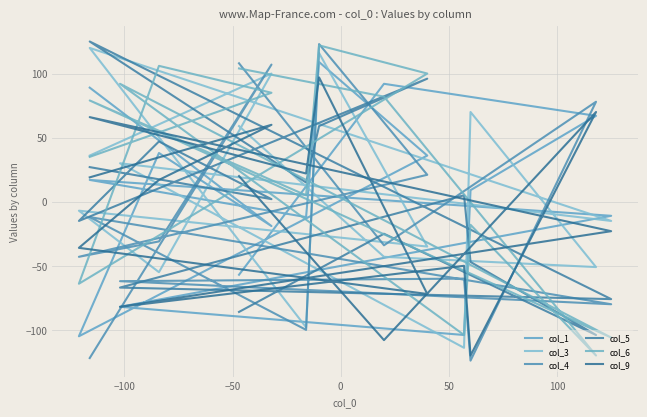

Which series has the largest range (max minus min)?

col_4